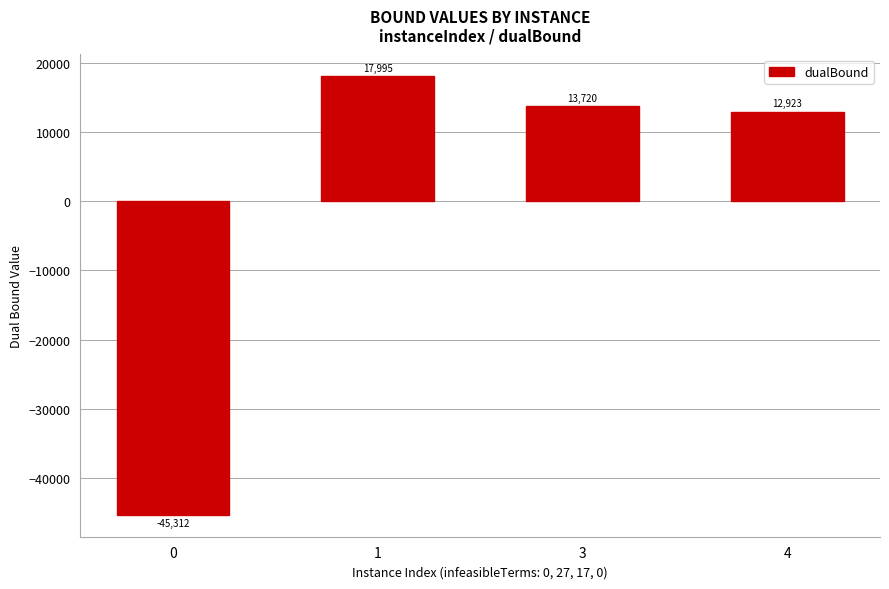

Rank the categories by value from highest to lowest.

1, 3, 4, 0